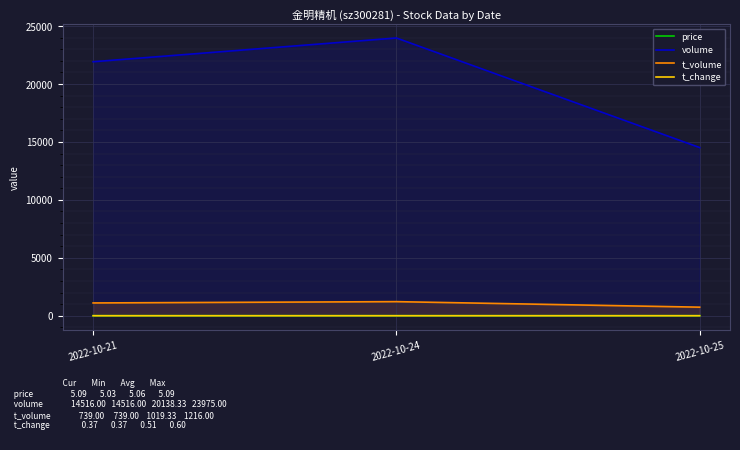

Rank the categories by price value from highest to lowest.

2022-10-25, 2022-10-21, 2022-10-24